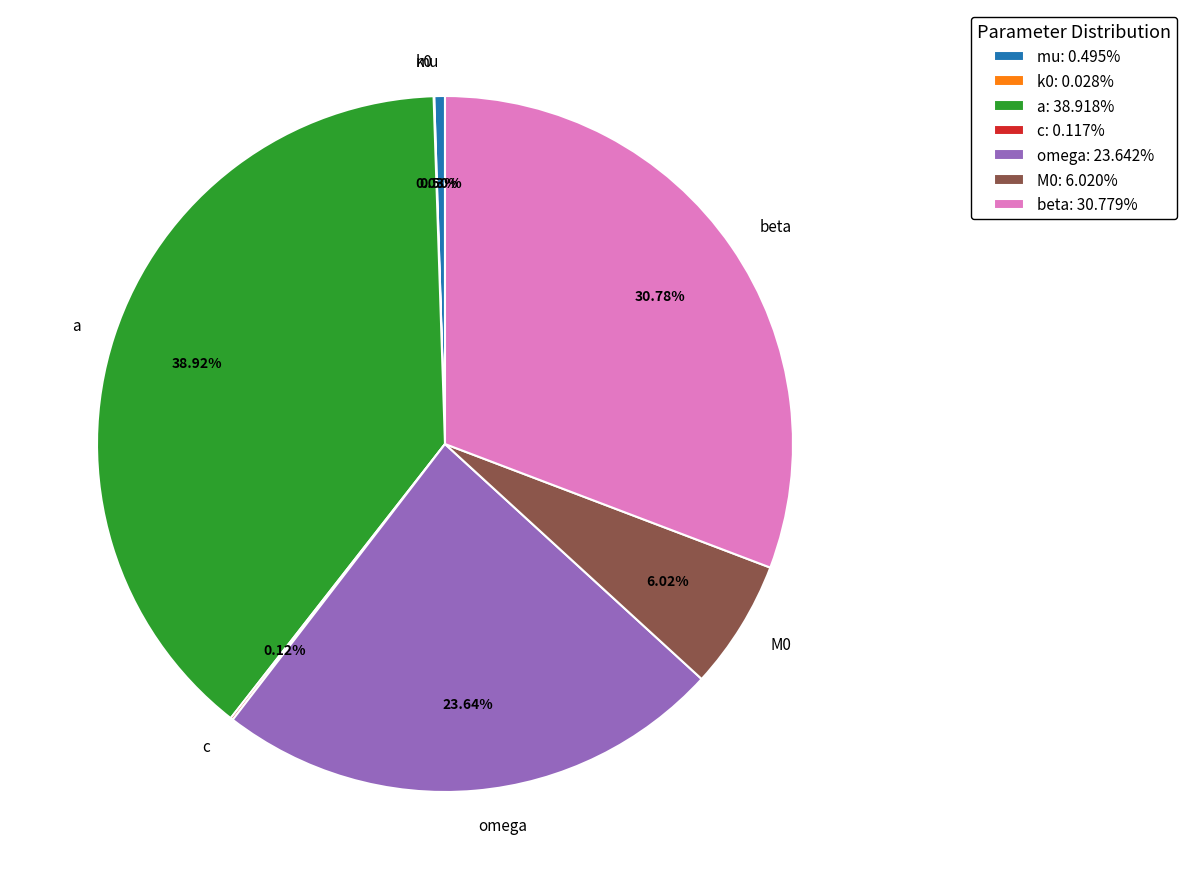

Is the sum of omega and beta greater than half?

Yes